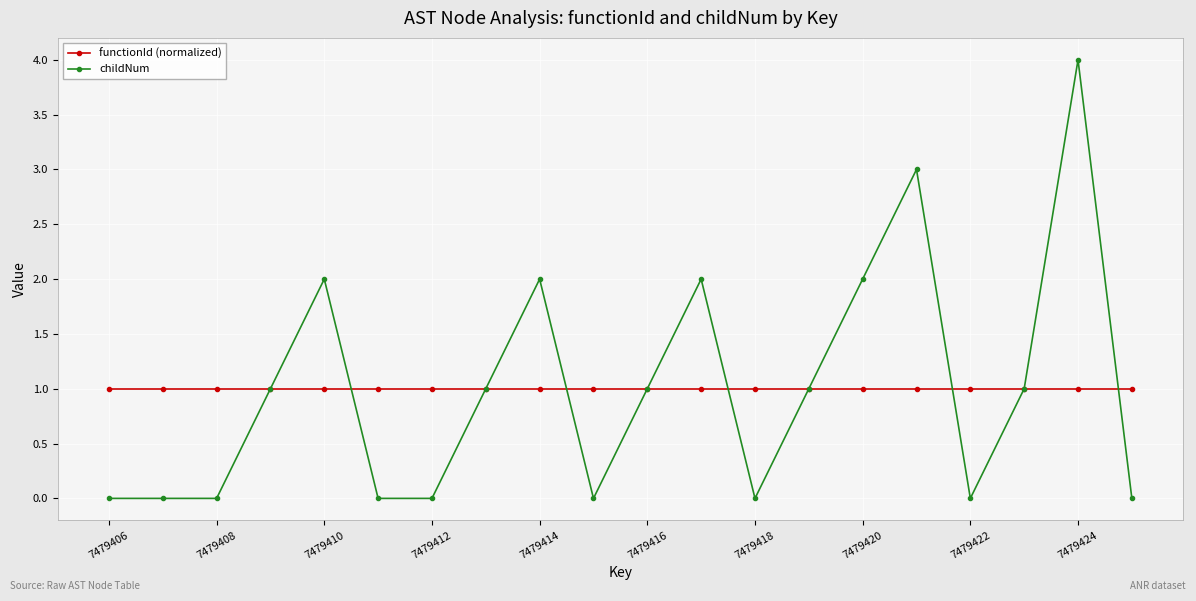

Which series has the widest spread of values?

childNum